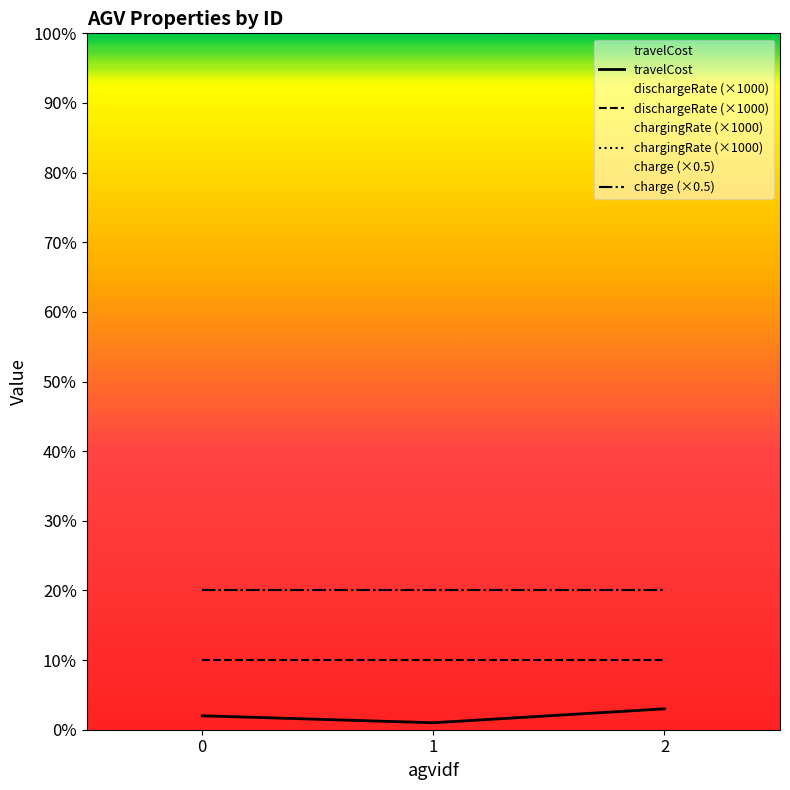

At how many categories does at least one series exceed 17?

3